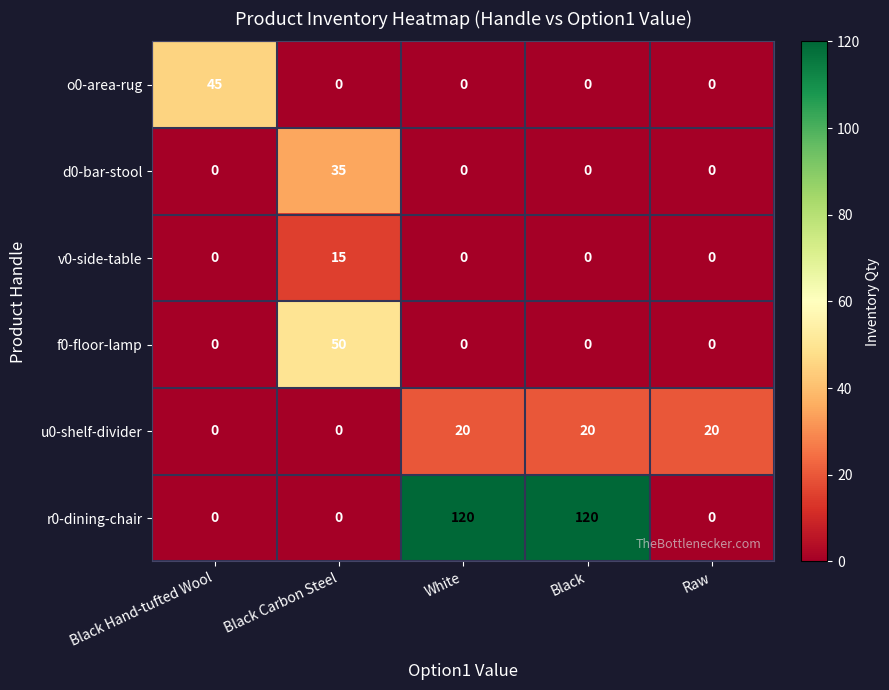

At how many categories does at least one series exceed 34?

4